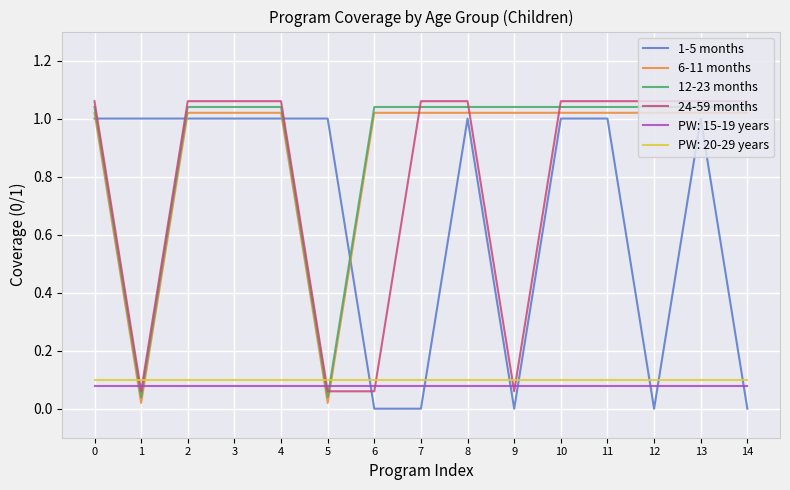

True or false: 24-59 months and 1-5 months intersect in this chart.

True